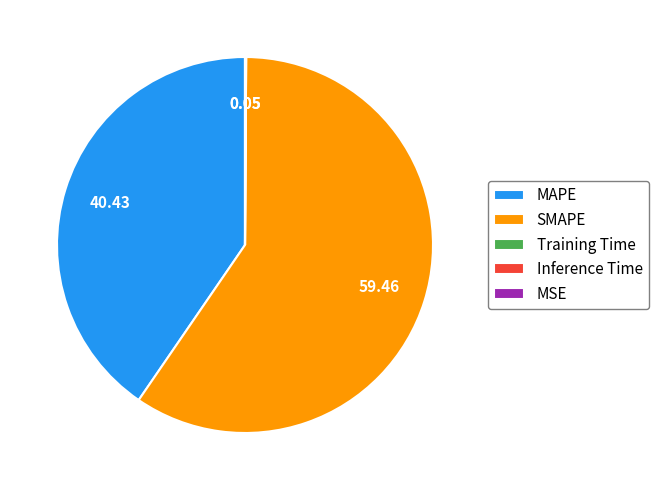

Which slice is the largest?

SMAPE